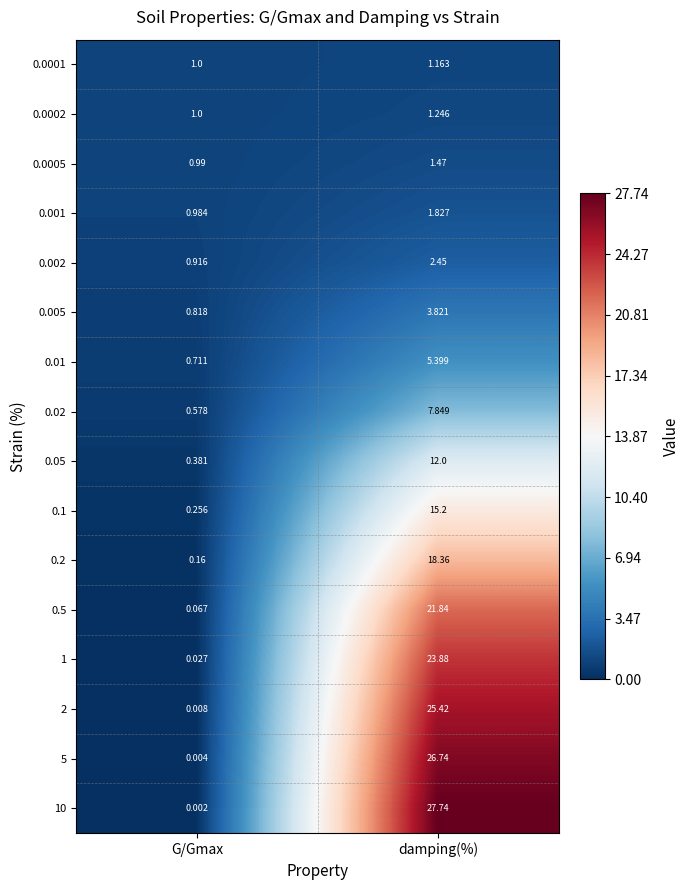

At which category does the chart reach its minimum across all series?

G/Gmax